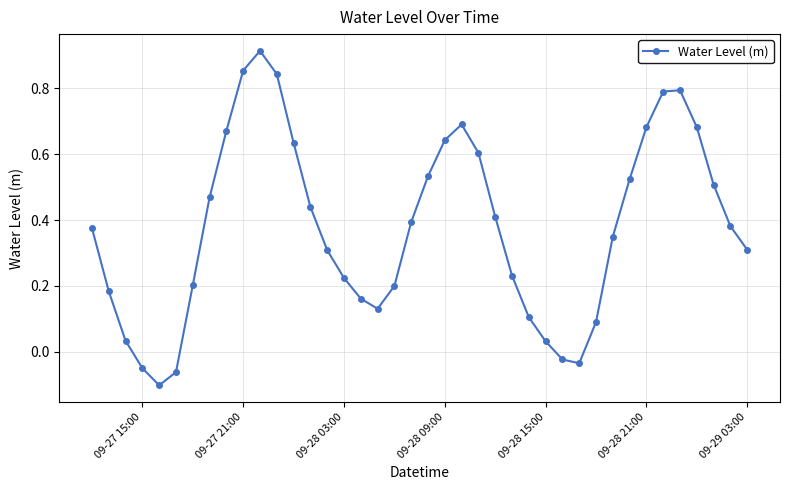

What is the difference between the maximum and minimum values?

1.0